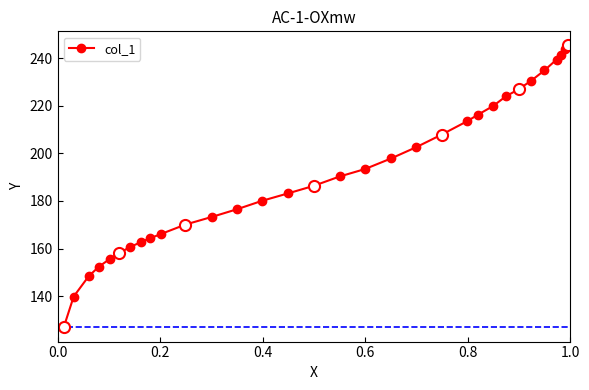

How many series are shown in this chart?

1